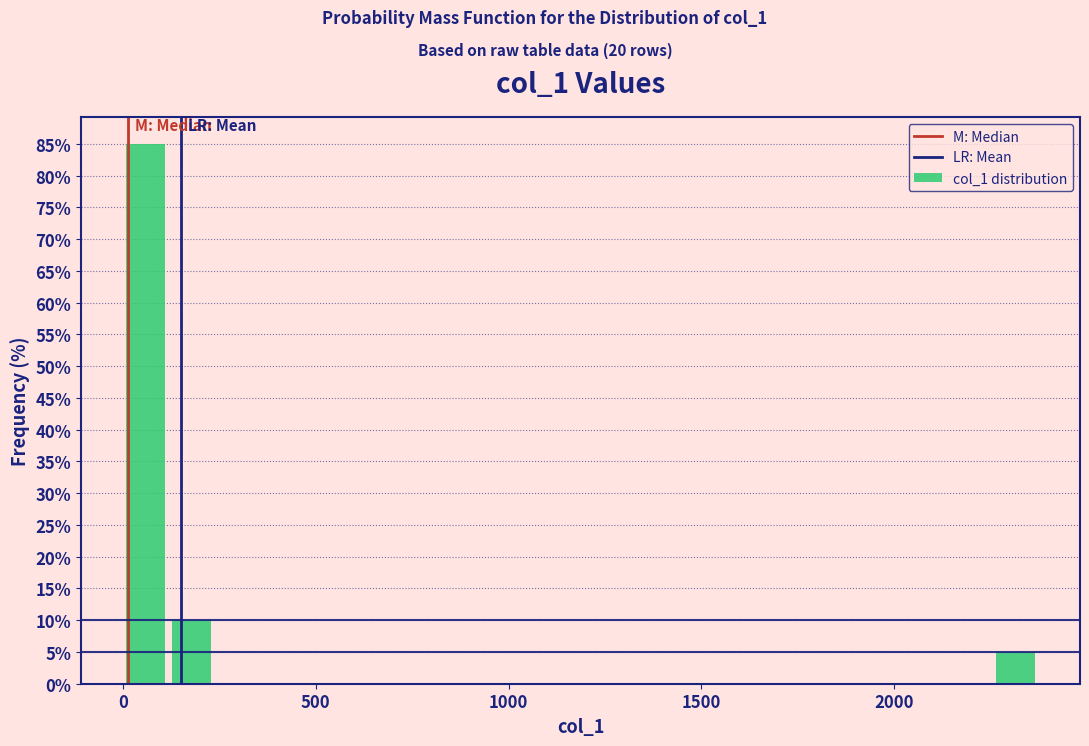

Around what value on the x-axis is the tallest bar? Give the approximate position of its centre, as read against the axis.

50